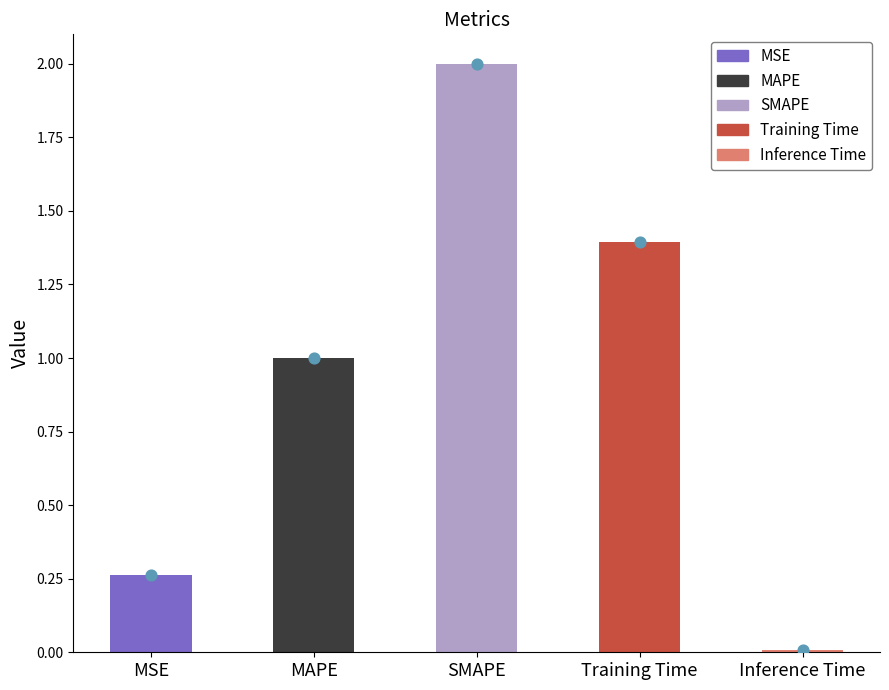

What is the change in value from MSE to SMAPE?

+1.7